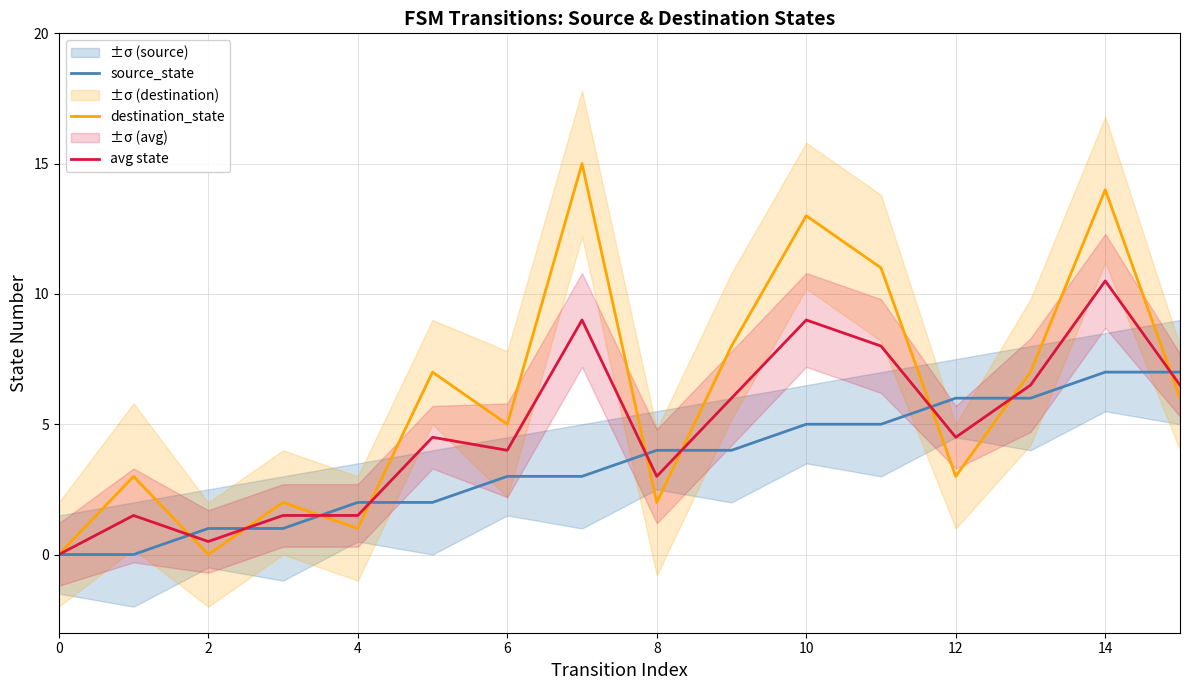

Reading left to right, extract all data points from this chart.

source_state: 0.0	0.0	1.0	1.0	2.0	2.0	3.0	3.0	4.0	4.0	5.0	5.0	6.0	6.0	7.0	7.0
destination_state: 0.0	3.0	0.0	2.0	1.0	7.0	5.0	15.0	2.0	8.0	13.0	11.0	3.0	7.0	14.0	6.0
avg state: 0.0	1.5	0.5	1.5	1.5	4.5	4.0	9.0	3.0	6.0	9.0	8.0	4.5	6.5	10.5	6.5